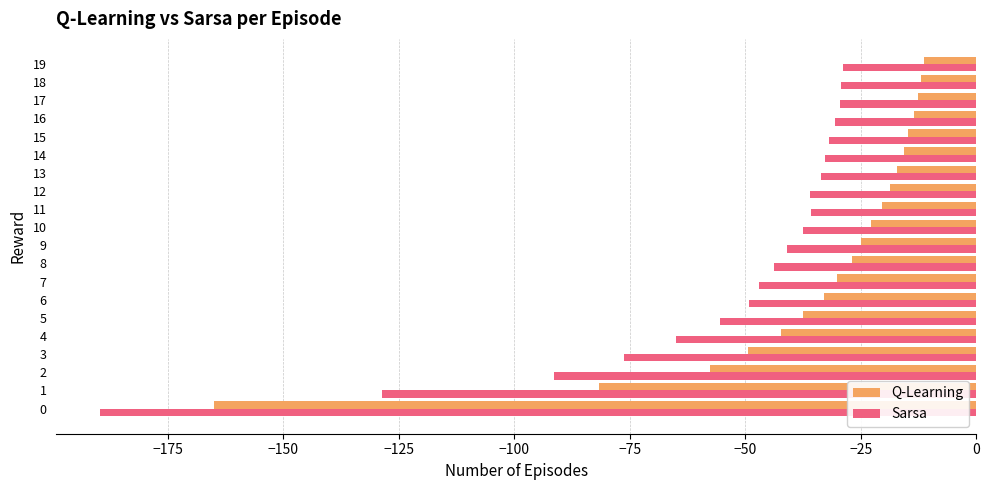

Is it true that Sarsa equals -16.8 at 10?

False